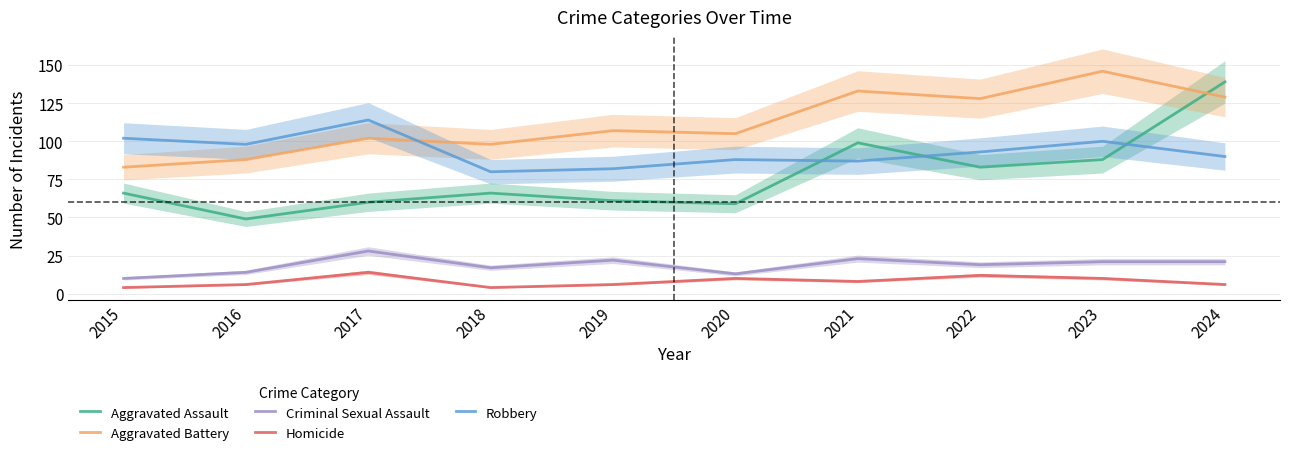

List the labels in order of Aggravated Assault value, largest first.

2024, 2021, 2023, 2022, 2015, 2018, 2019, 2017, 2020, 2016